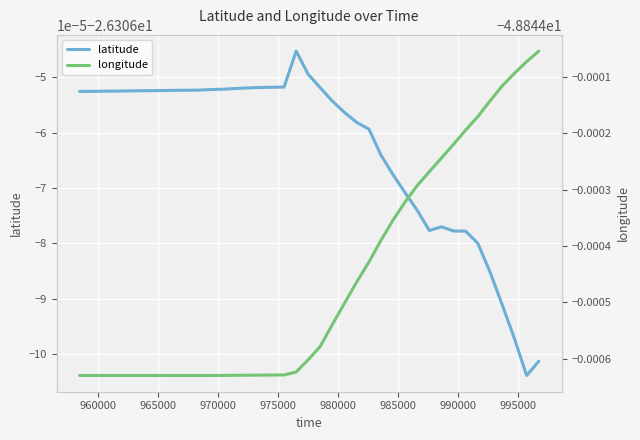

At which category does the chart reach its minimum across all series?

965000